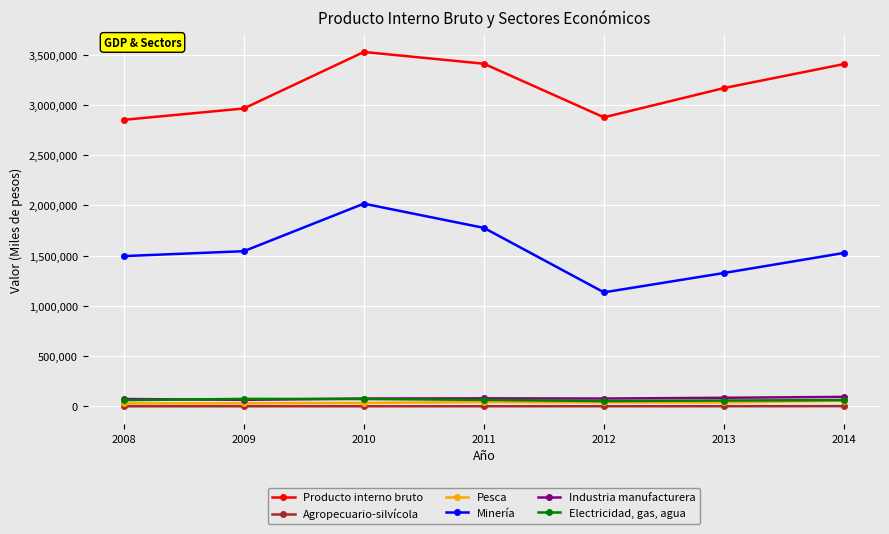

Which series has the largest total across all categories?

Producto interno bruto